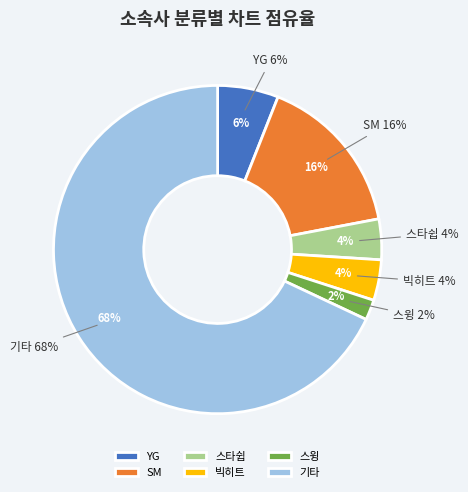

To the nearest percent, what is the average slice percentage?

17%